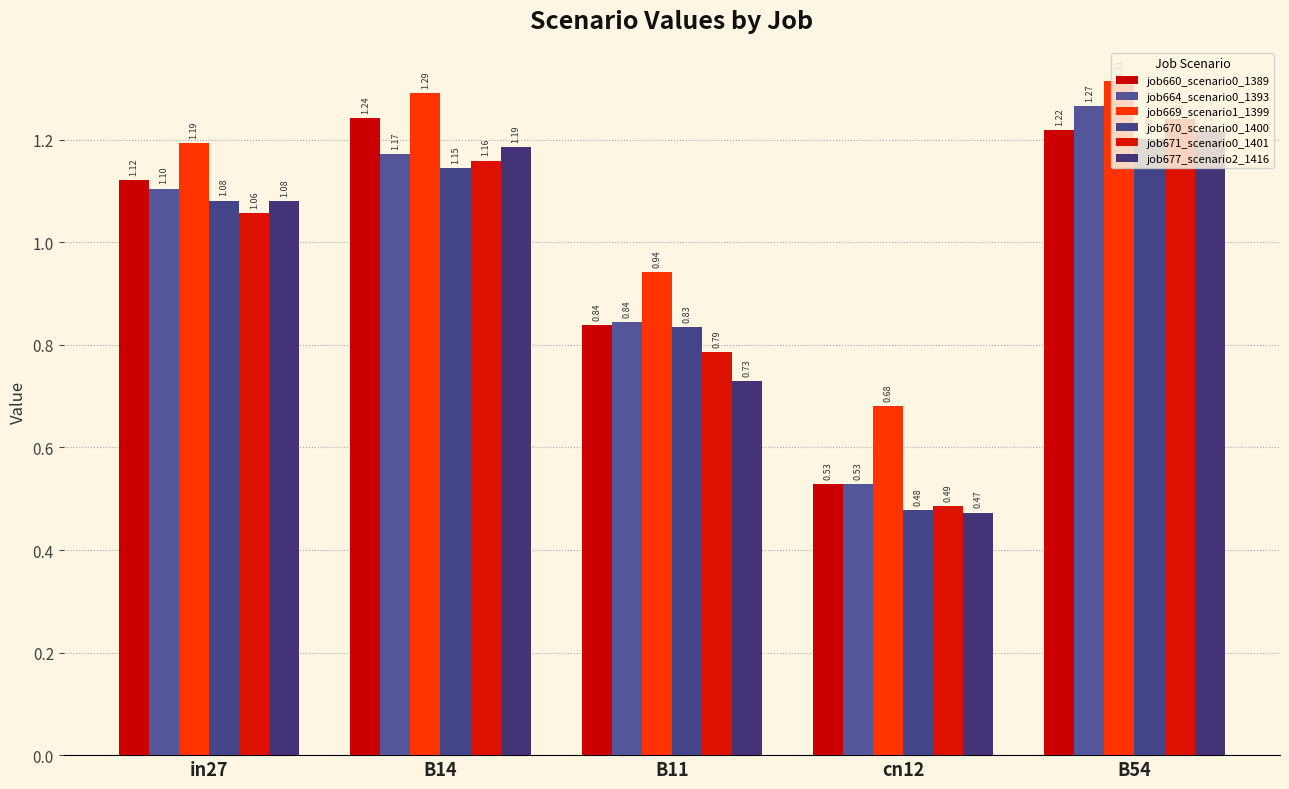

What are all the series names shown in the legend?

job660_scenario0_1389, job664_scenario0_1393, job669_scenario1_1399, job670_scenario0_1400, job671_scenario0_1401, job677_scenario2_1416